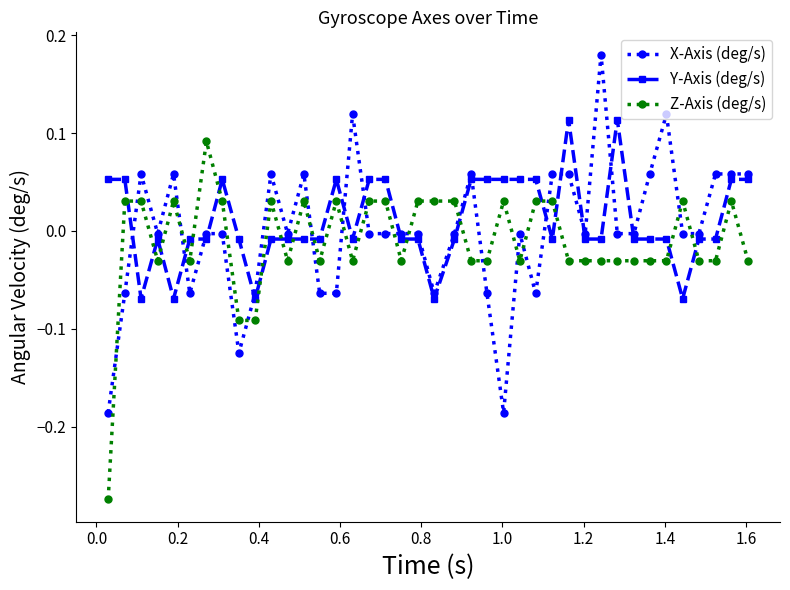

After their last crossing, which series has the higher values: X-Axis (deg/s) or Z-Axis (deg/s)?

X-Axis (deg/s)